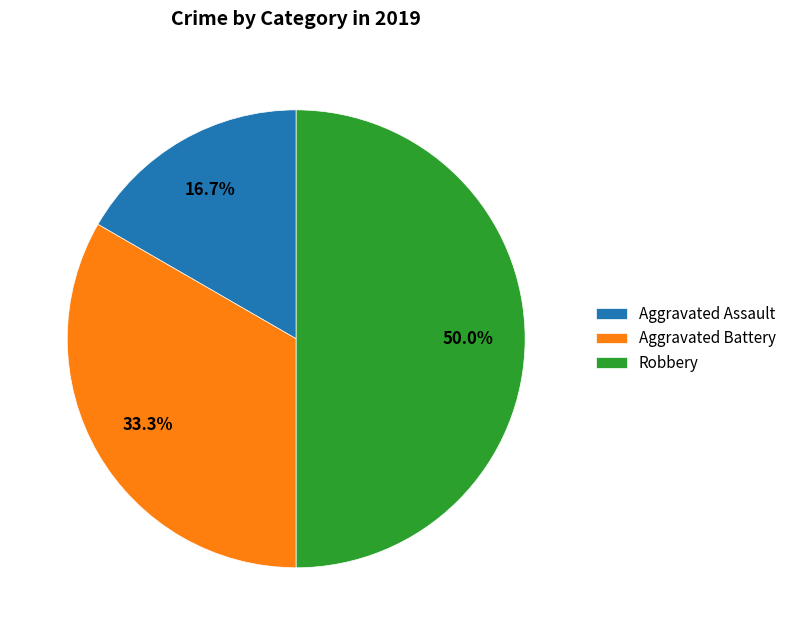

How much of the chart is everything except Aggravated Battery?

66.7%